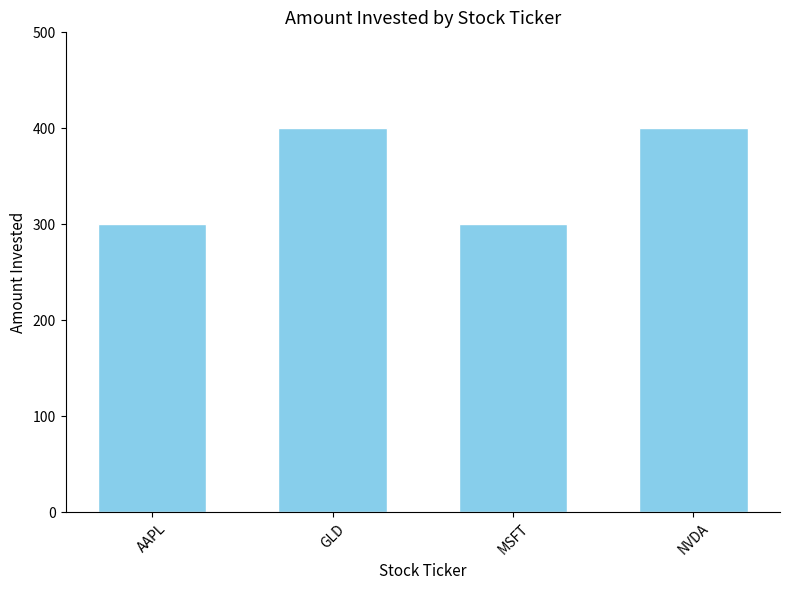

The chart shows a value of 400 at NVDA. True or false?

True